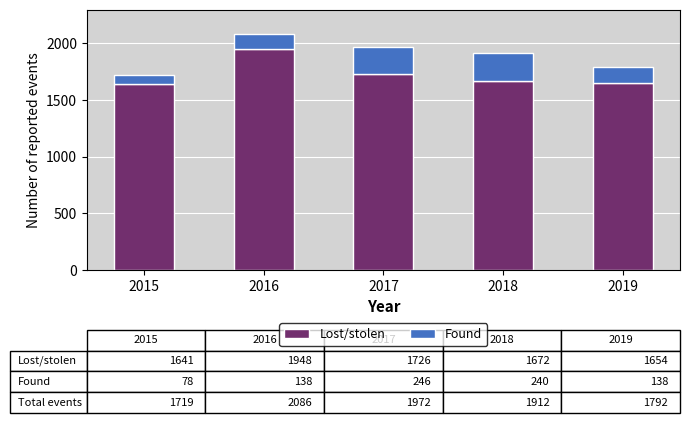

At which category is the sum across all series the highest?

2016